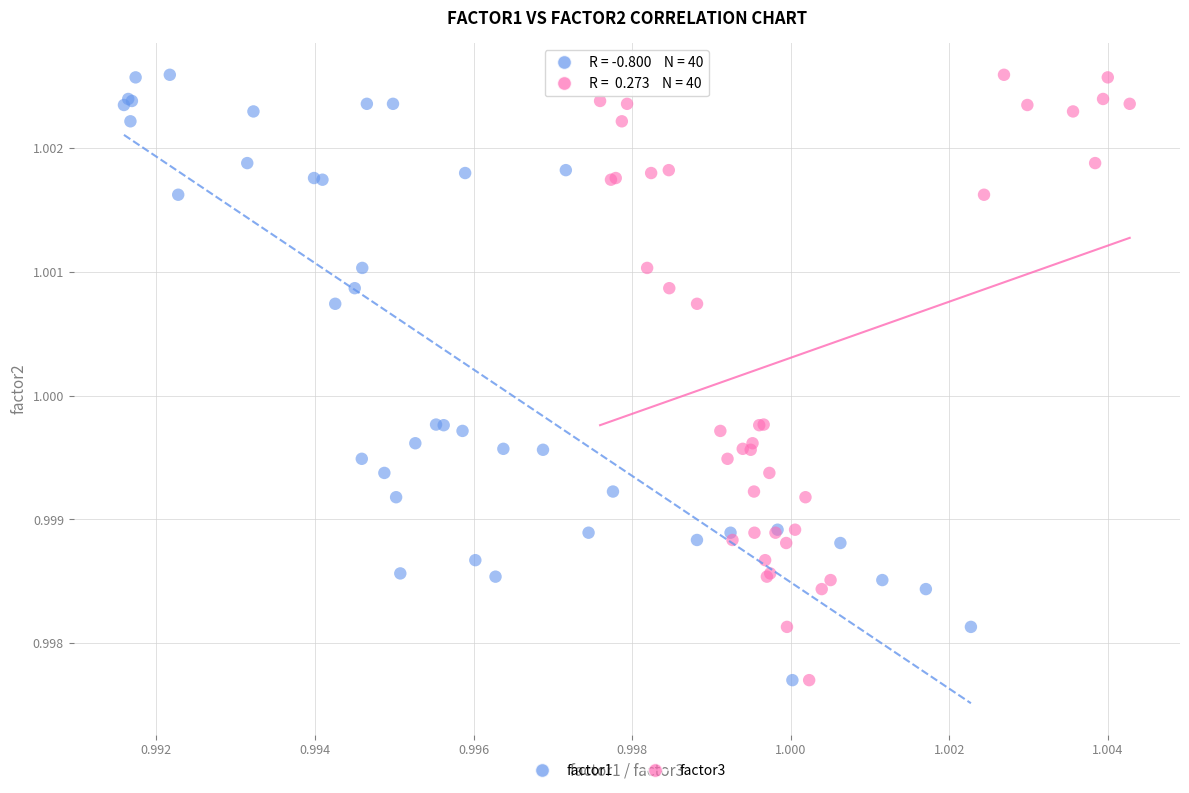

What are all the series names shown in the legend?

factor1, factor3